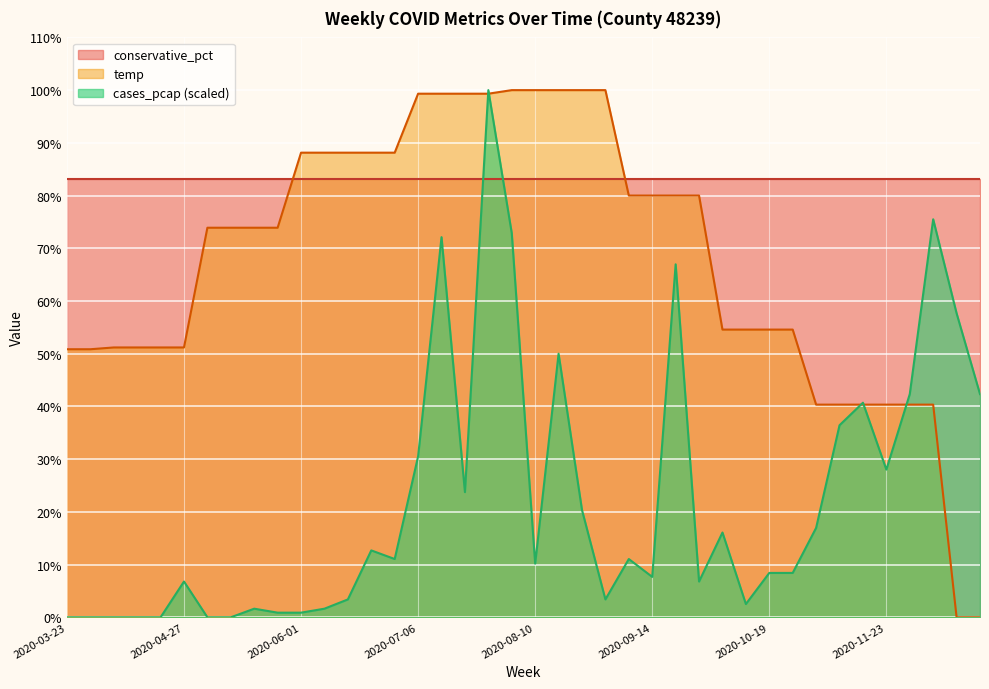

What is the label of the 35th point from the left?

2020-11-16